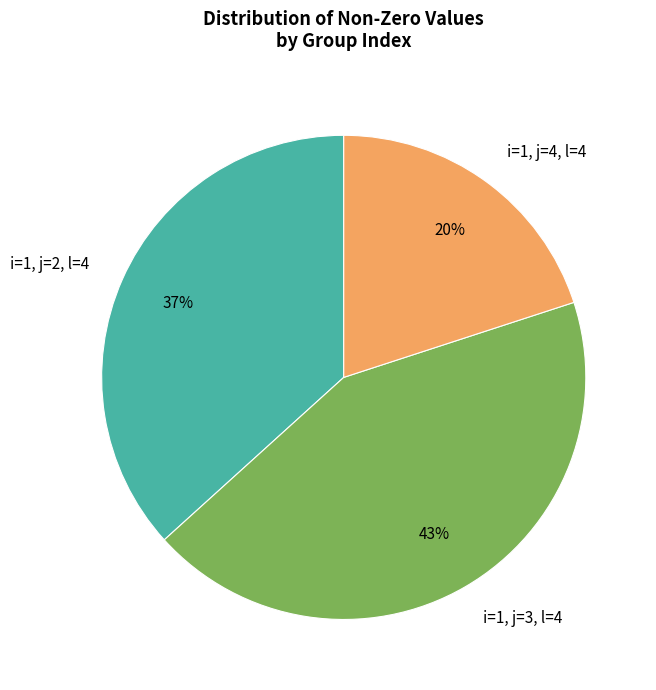

Count the number of slices in the pie.

3